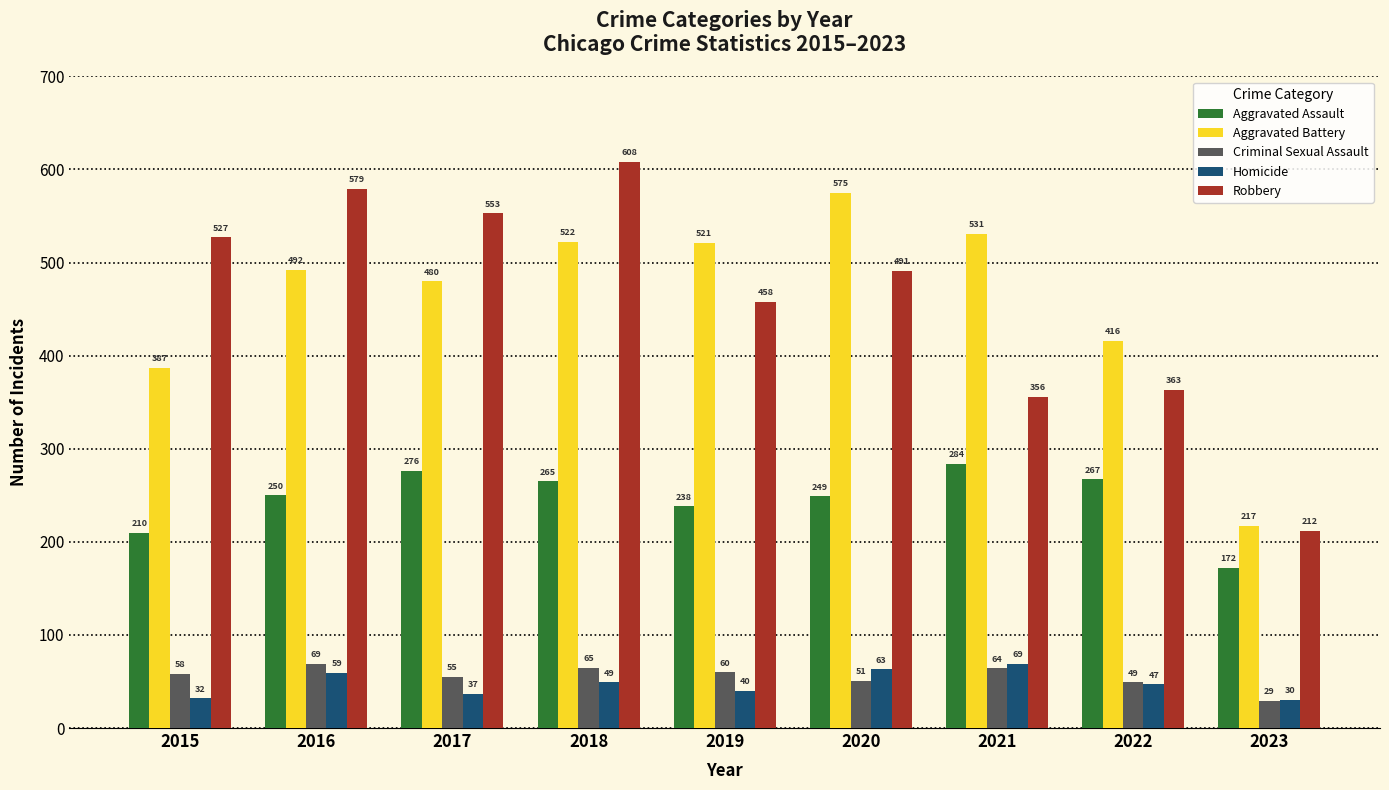

True or false: Criminal Sexual Assault has a value of 22 at 2020.

False